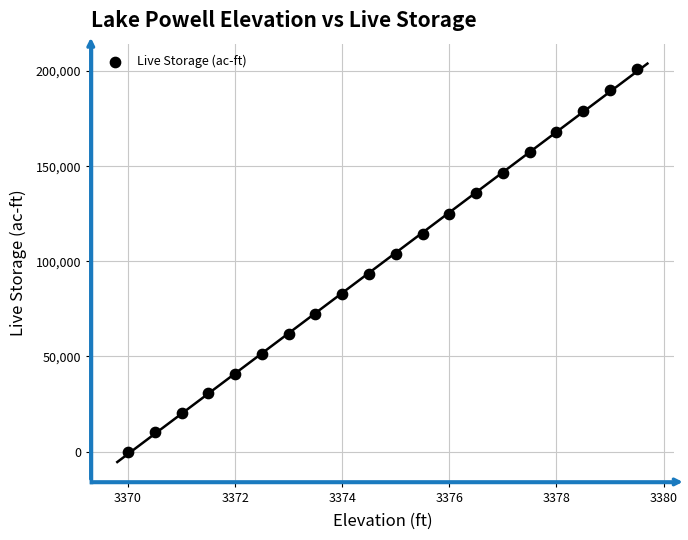

What is the range of X values (max minus min)?

9.5